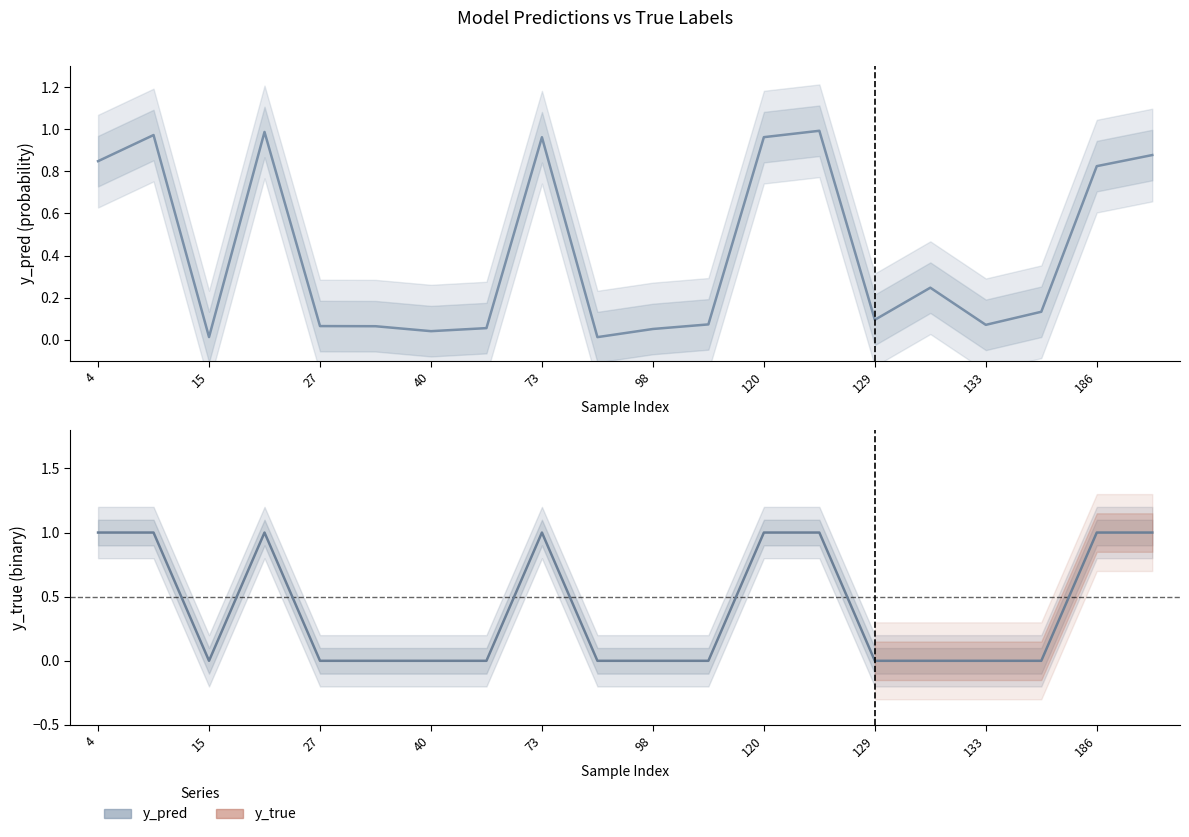

Which series has the largest range (max minus min)?

y_true